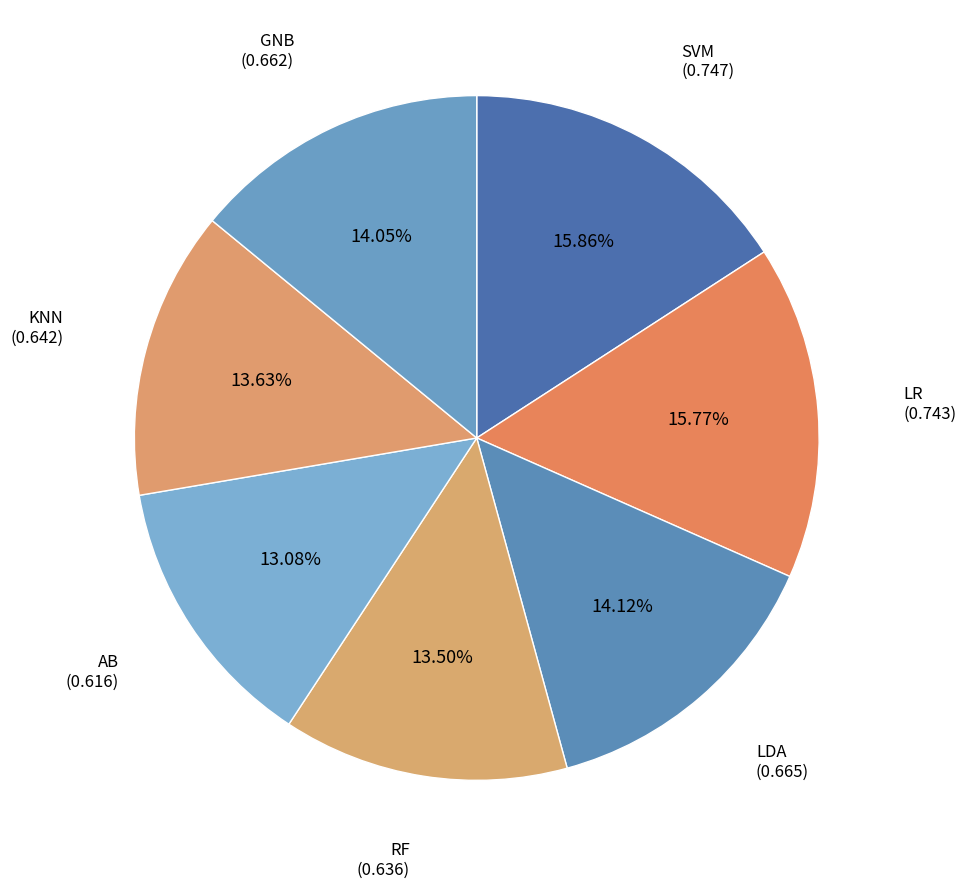

Is there a majority slice in this chart?

No